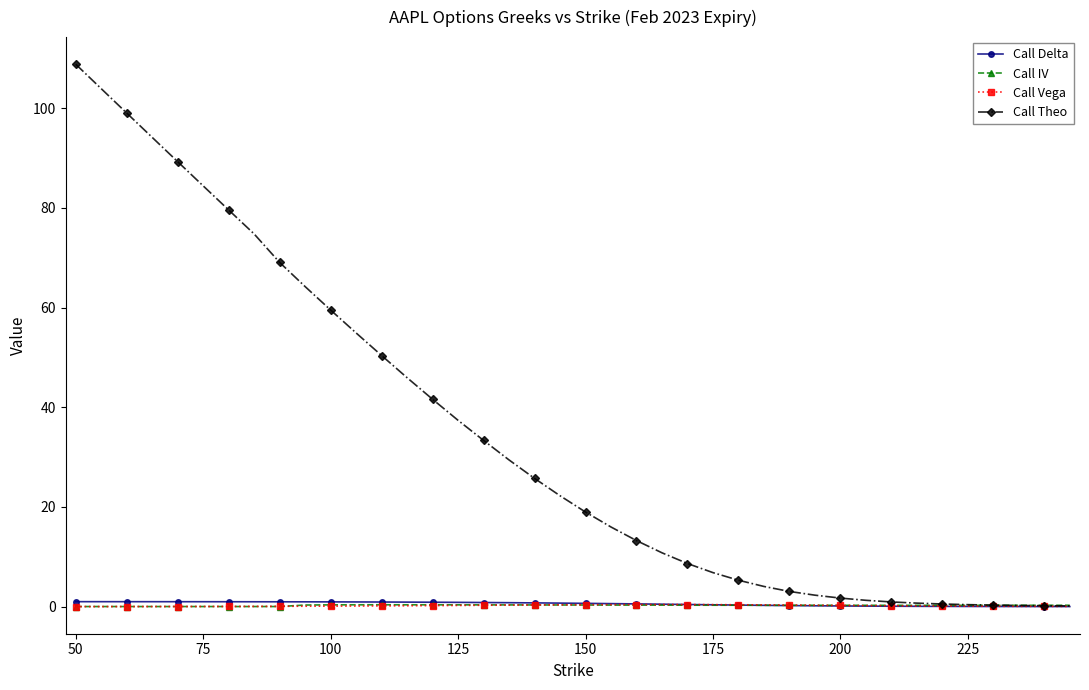

What is the greatest value displayed?

108.8